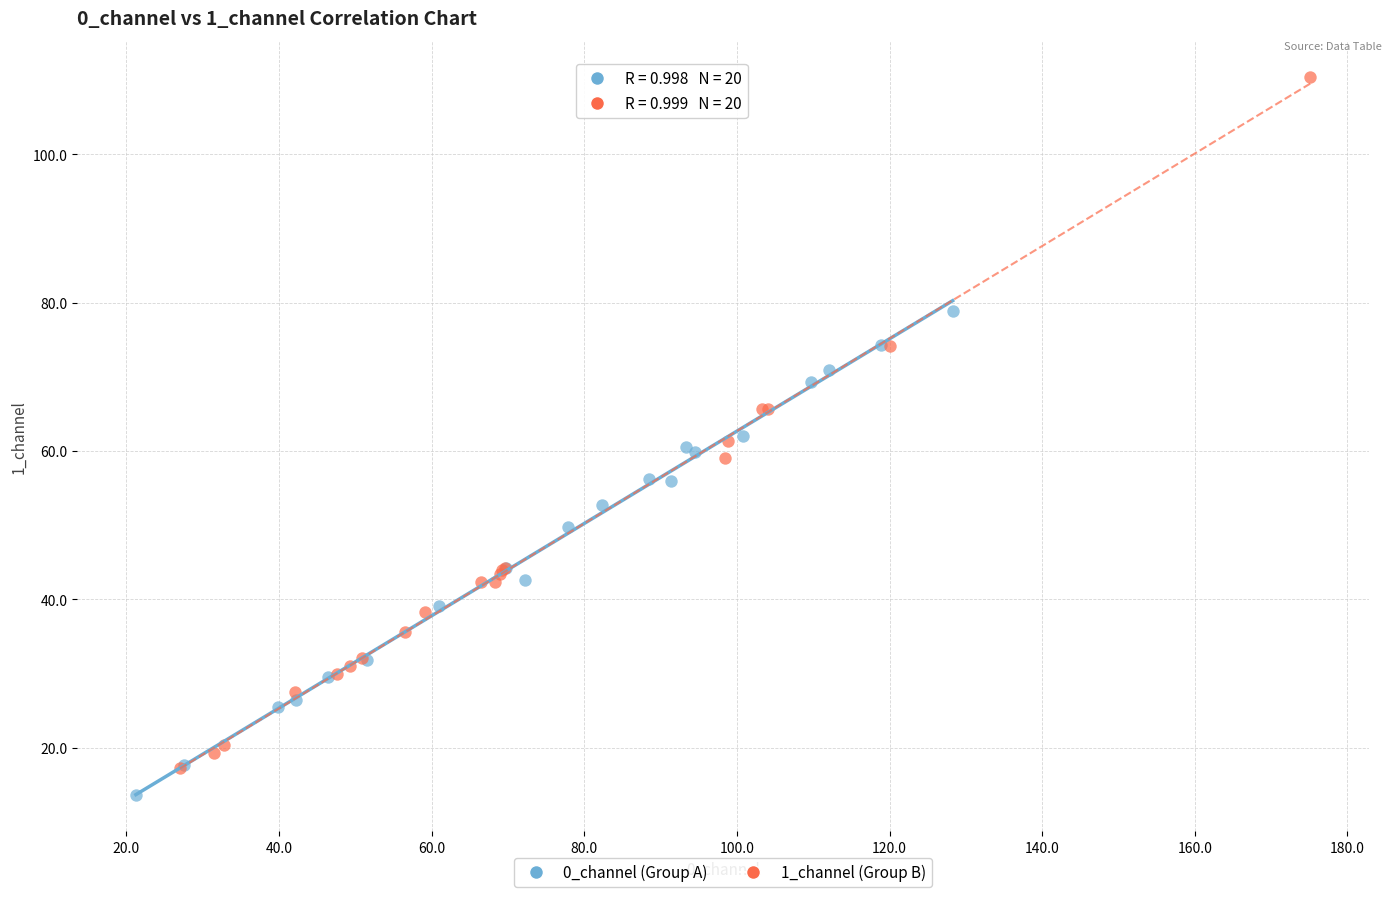

Which series contains the highest Y value?

1_channel (Group B)